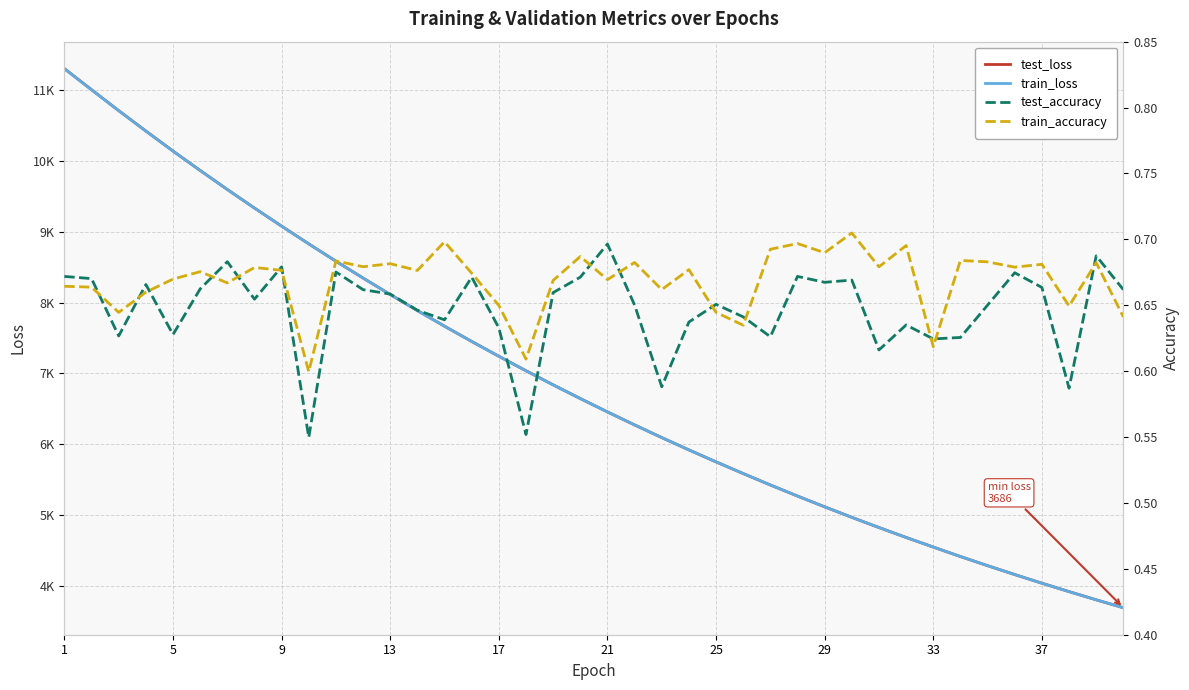

Is the value of test_accuracy at 37 greater than the value of train_accuracy at 34?

No